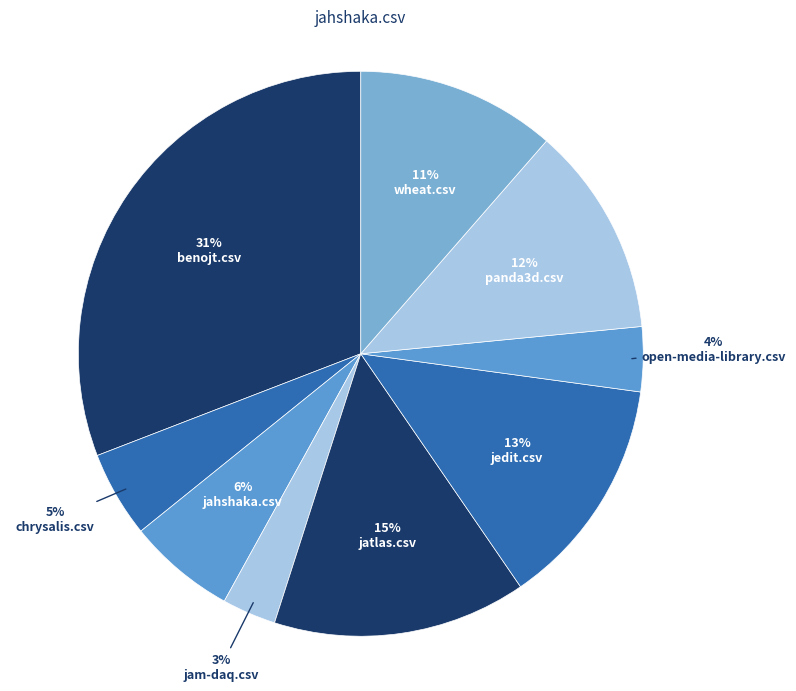

How many segments does this pie chart have?

9